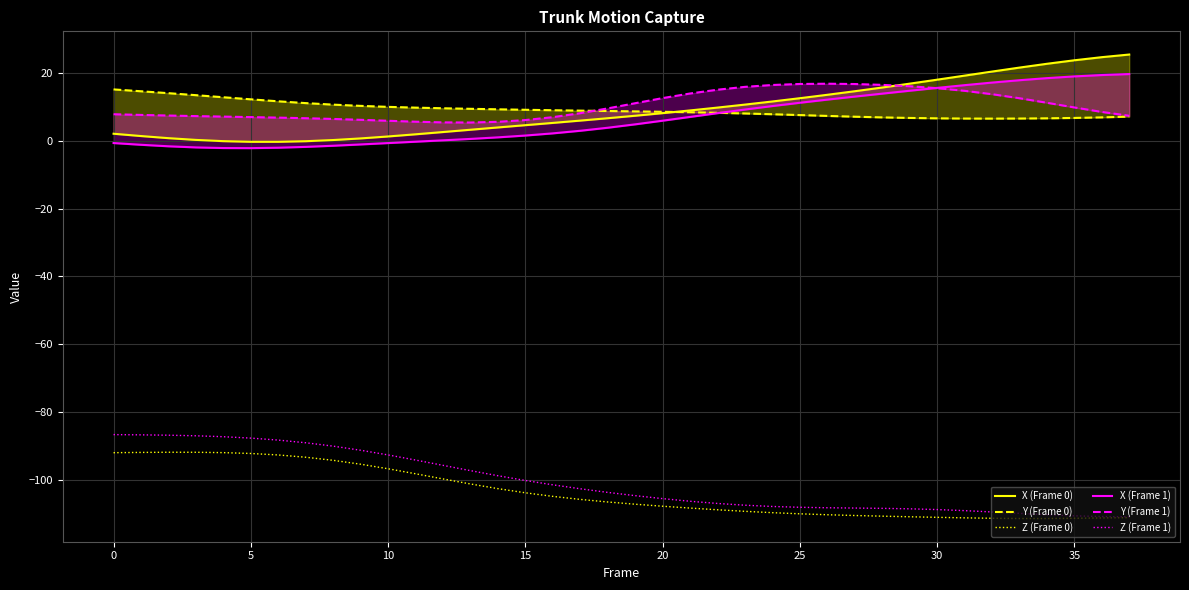

Does the chart have visible grid lines?

Yes